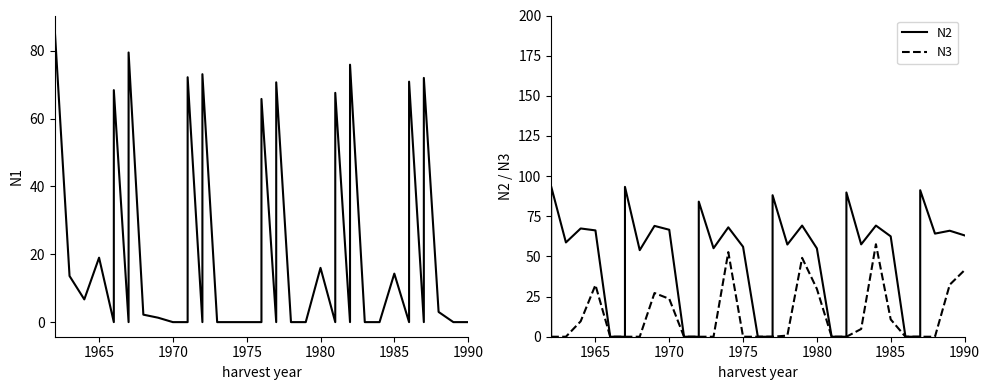

After their last crossing, which series has the higher values: N3 or N1?

N3